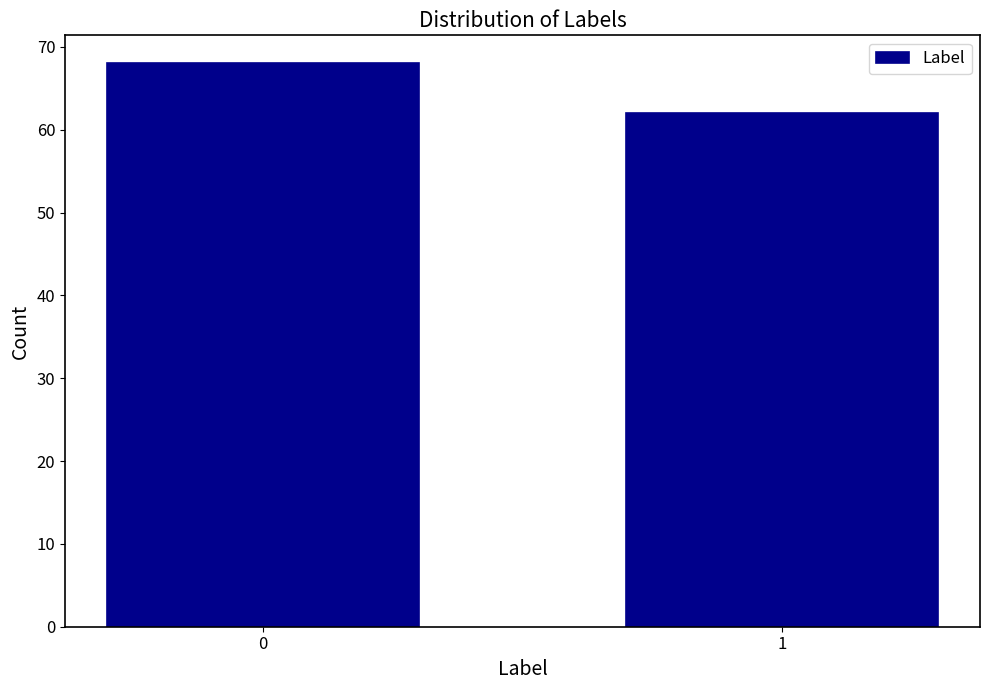

Reading left to right, transcribe all the data shown in this chart.

68	62